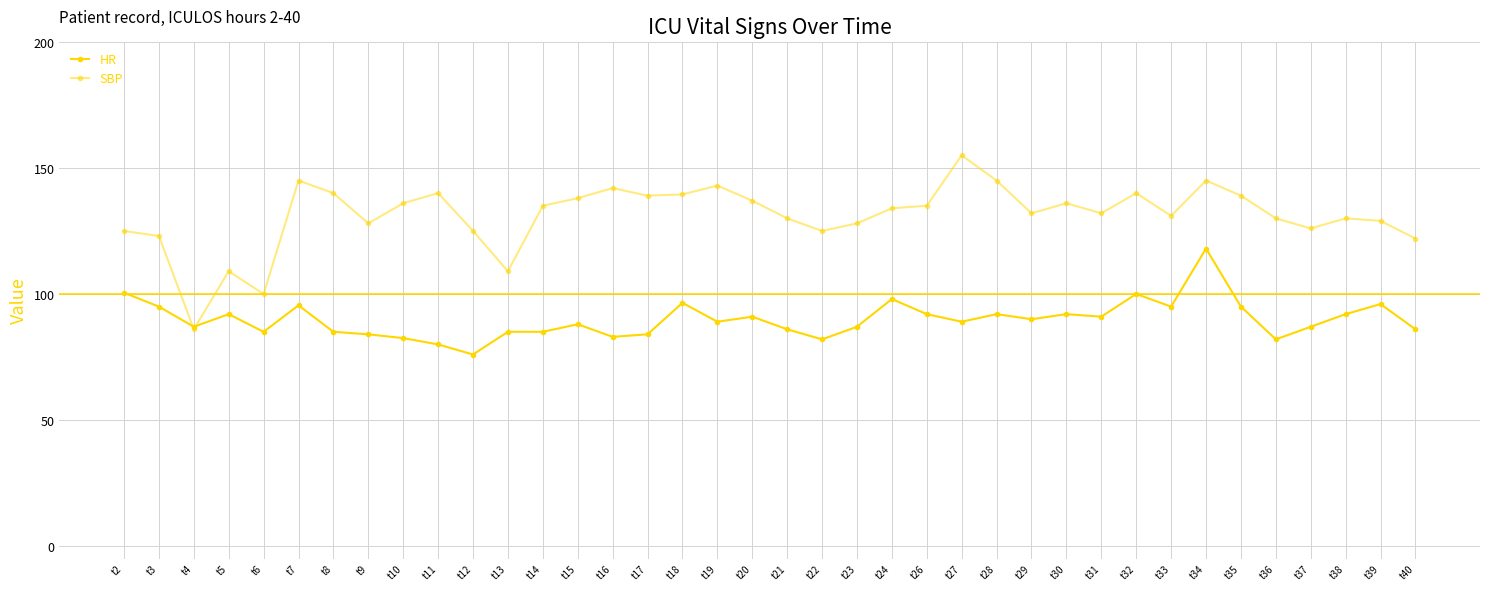

The value of SBP at t2 is 220.7. True or false?

False